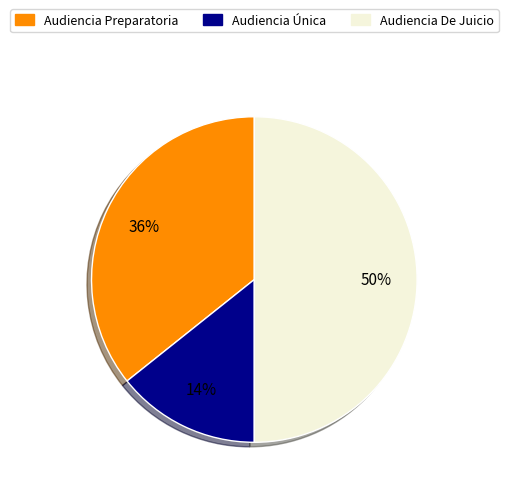

Does Audiencia Preparatoria account for over 50% of the chart?

No